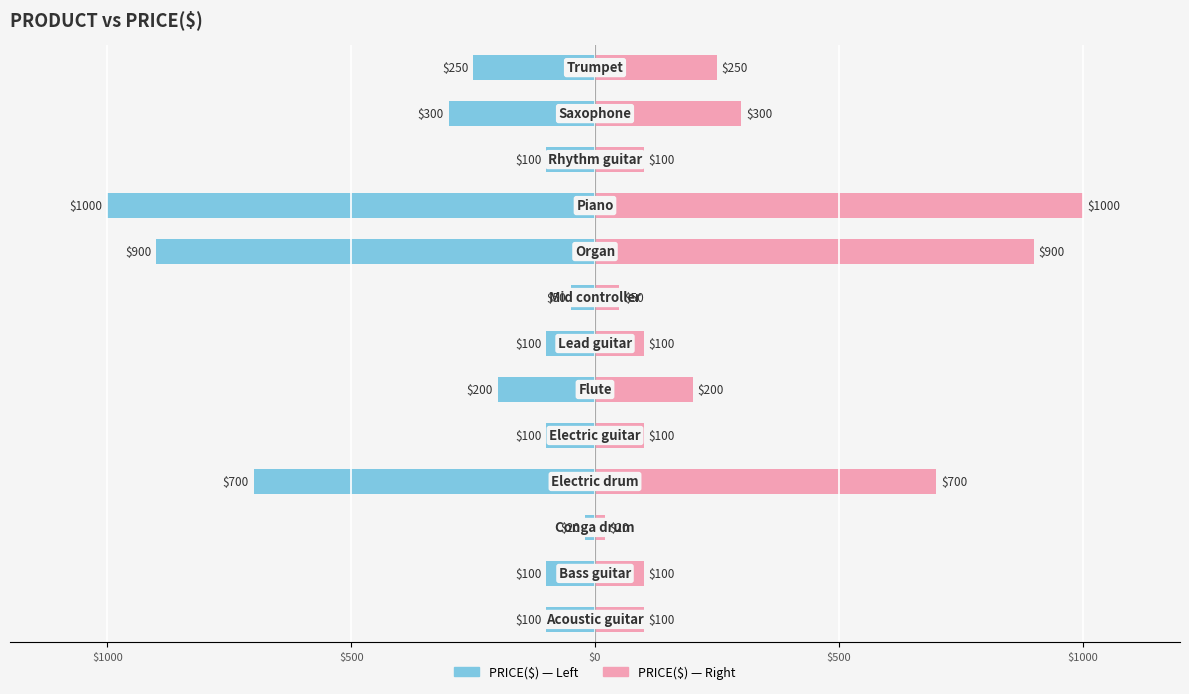

Reading left to right, extract all data points from this chart.

PRICE($) Left: -100	-100	-20	-700	-100	-200	-100	-50	-900	-1000	-100	-300	-250
PRICE($) Right: 100	100	20	700	100	200	100	50	900	1000	100	300	250